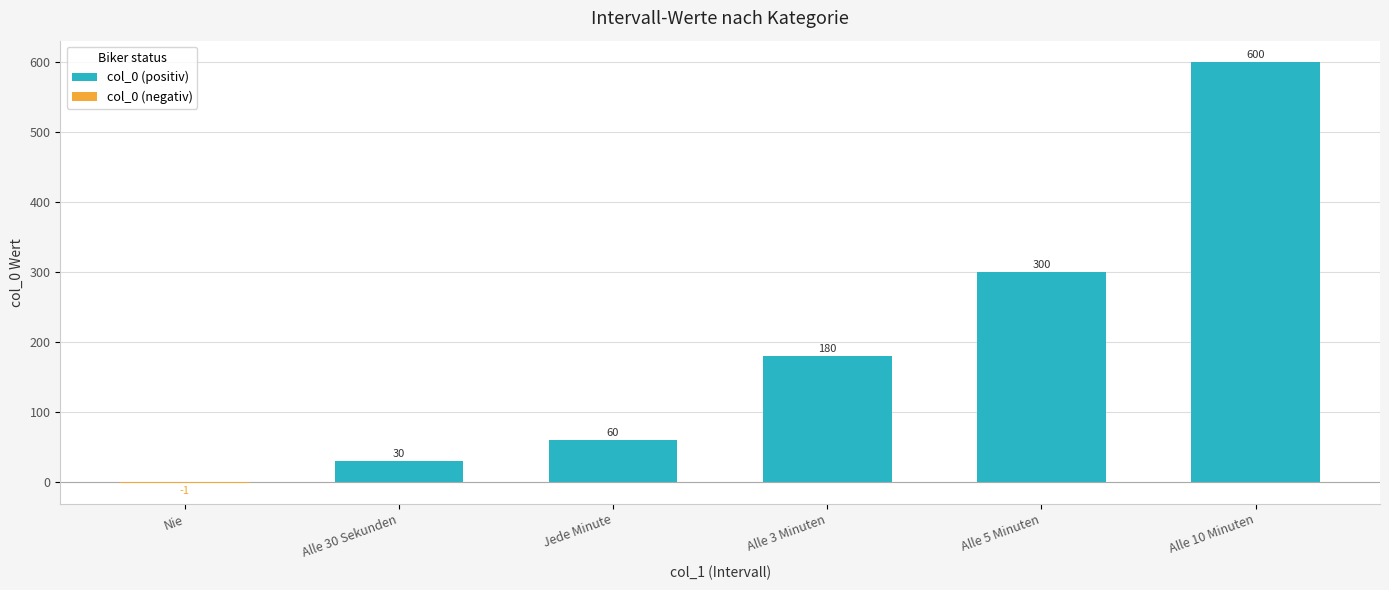

Reading right to left, transcribe all the data shown in this chart.

col_0 (positiv): 600	300	180	60	30	0
col_0 (negativ): 0	0	0	0	0	-1